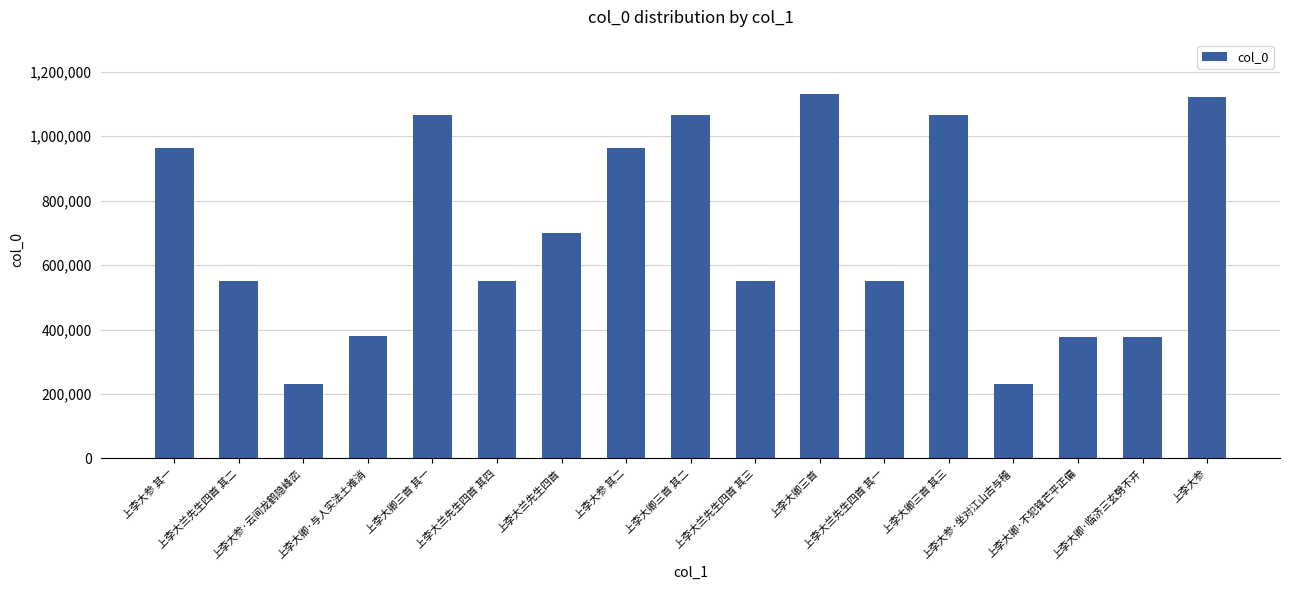

What is the sum of all values?

11865432